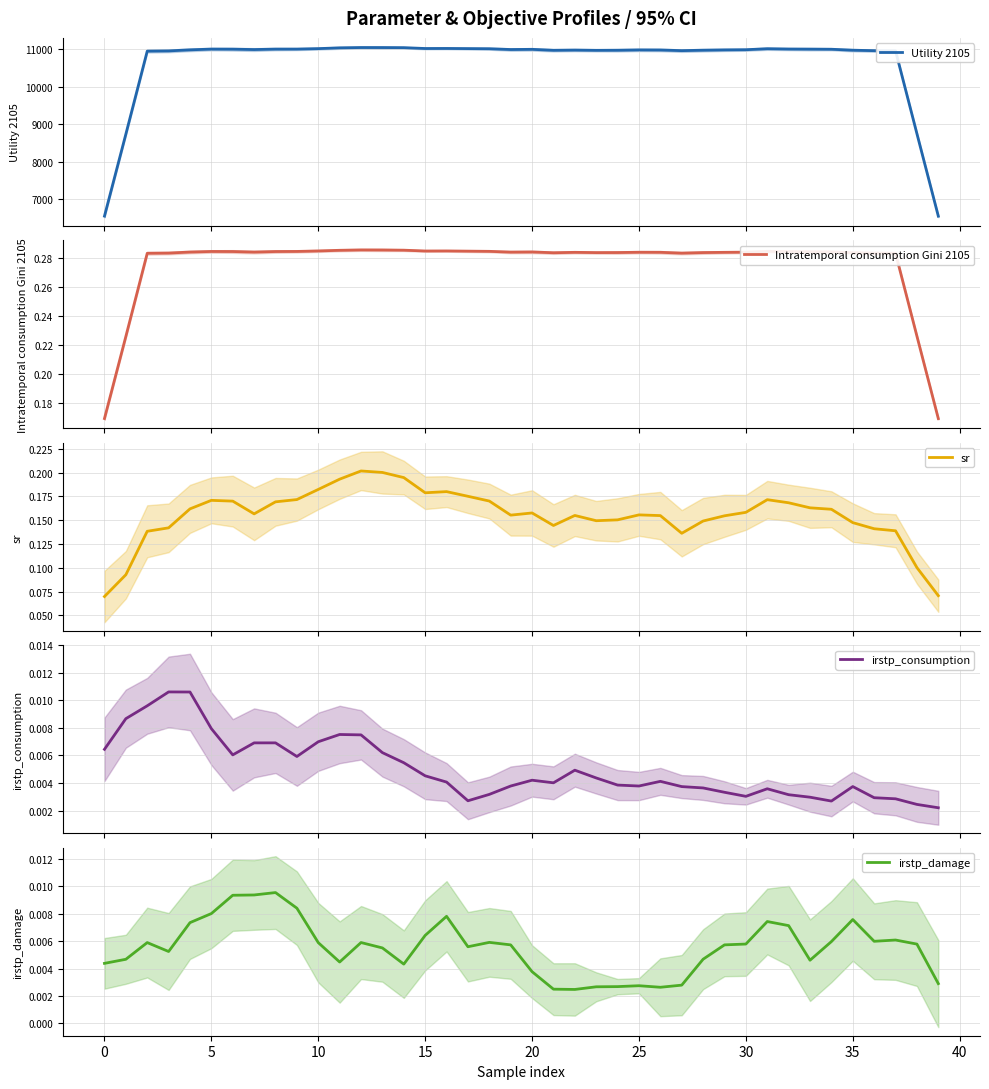

Reading left to right, transcribe all the data shown in this chart.

Utility 2105: 6551.6	8734.9	10946.2	10952.6	10980.6	11000.5	10998.4	10988.2	11000.1	11001.0	11013.1	11033.8	11042.1	11041.4	11038.7	11016.2	11017.7	11013.8	11010.1	10989.0	10994.0	10968.6	10974.5	10967.8	10969.8	10978.8	10976.7	10959.4	10970.7	10979.3	10983.8	11010.6	11002.0	10999.1	10996.6	10970.8	10958.9	10953.5	8745.5	6550.1
Intratemporal consumption Gini 2105: 0.2	0.2	0.3	0.3	0.3	0.3	0.3	0.3	0.3	0.3	0.3	0.3	0.3	0.3	0.3	0.3	0.3	0.3	0.3	0.3	0.3	0.3	0.3	0.3	0.3	0.3	0.3	0.3	0.3	0.3	0.3	0.3	0.3	0.3	0.3	0.3	0.3	0.3	0.2	0.2
sr: 0.1	0.1	0.1	0.1	0.2	0.2	0.2	0.2	0.2	0.2	0.2	0.2	0.2	0.2	0.2	0.2	0.2	0.2	0.2	0.2	0.2	0.1	0.2	0.1	0.2	0.2	0.2	0.1	0.1	0.2	0.2	0.2	0.2	0.2	0.2	0.1	0.1	0.1	0.1	0.1
irstp_consumption: 0.0	0.0	0.0	0.0	0.0	0.0	0.0	0.0	0.0	0.0	0.0	0.0	0.0	0.0	0.0	0.0	0.0	0.0	0.0	0.0	0.0	0.0	0.0	0.0	0.0	0.0	0.0	0.0	0.0	0.0	0.0	0.0	0.0	0.0	0.0	0.0	0.0	0.0	0.0	0.0
irstp_damage: 0.0	0.0	0.0	0.0	0.0	0.0	0.0	0.0	0.0	0.0	0.0	0.0	0.0	0.0	0.0	0.0	0.0	0.0	0.0	0.0	0.0	0.0	0.0	0.0	0.0	0.0	0.0	0.0	0.0	0.0	0.0	0.0	0.0	0.0	0.0	0.0	0.0	0.0	0.0	0.0